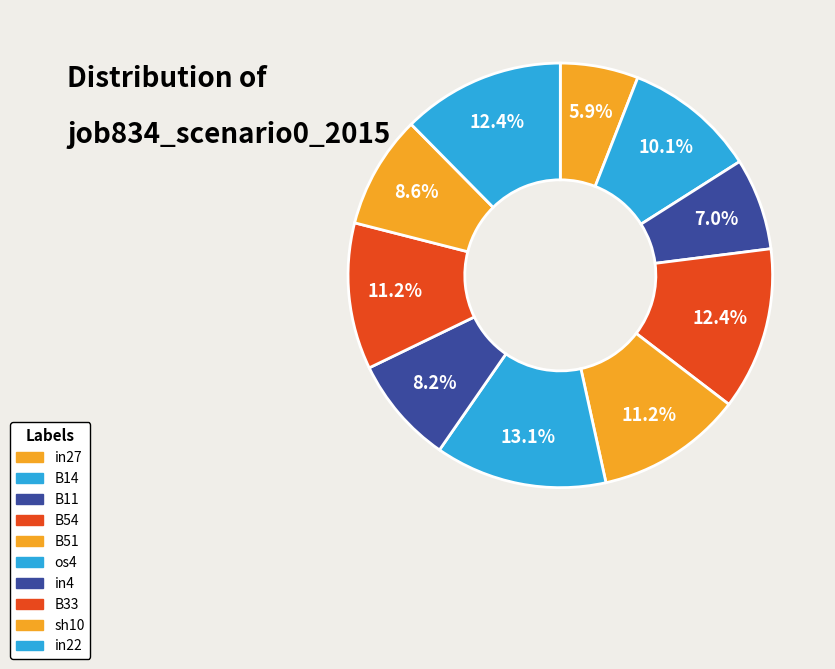

How many segments does this pie chart have?

10